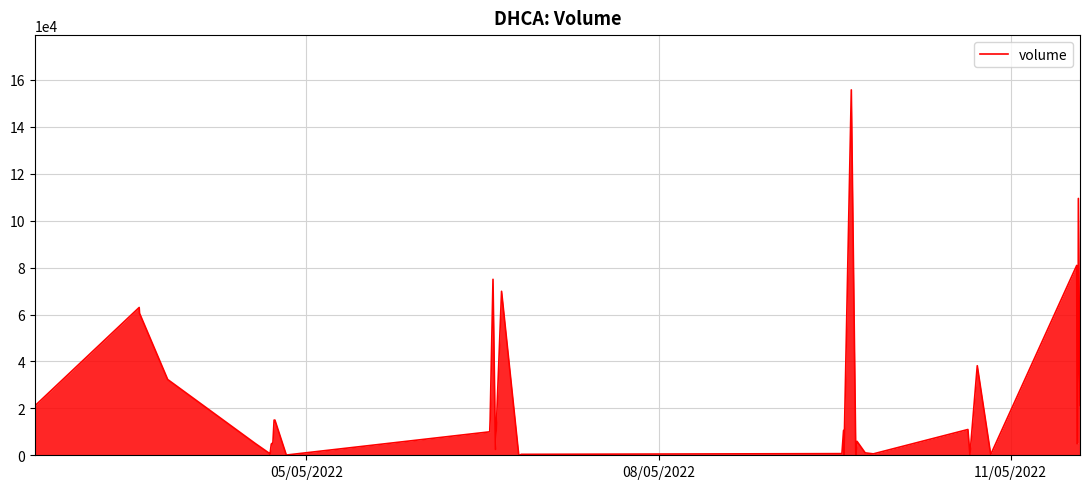

What is the greatest value displayed?

155750